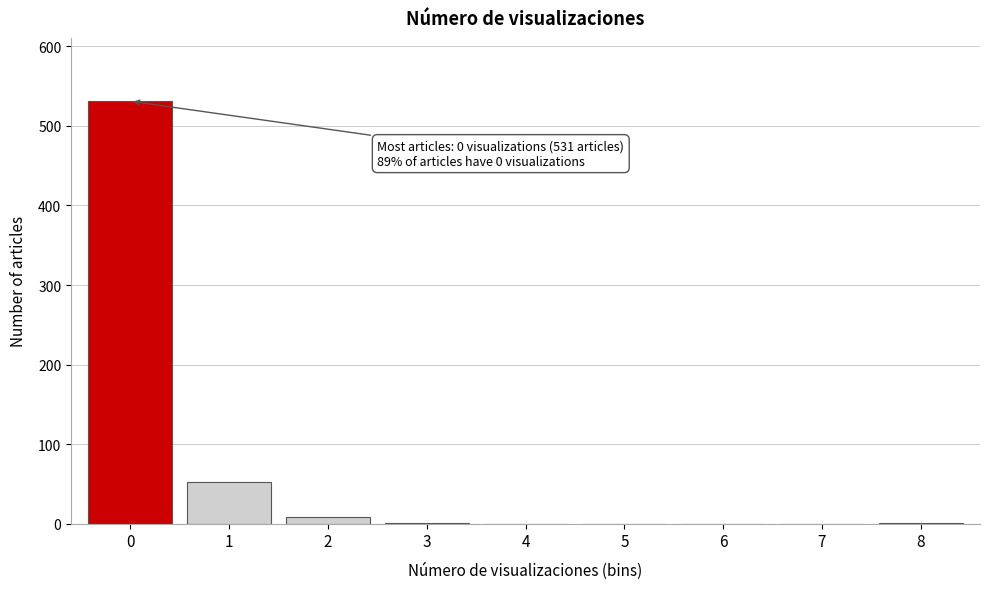

What is the sum of all values?

594